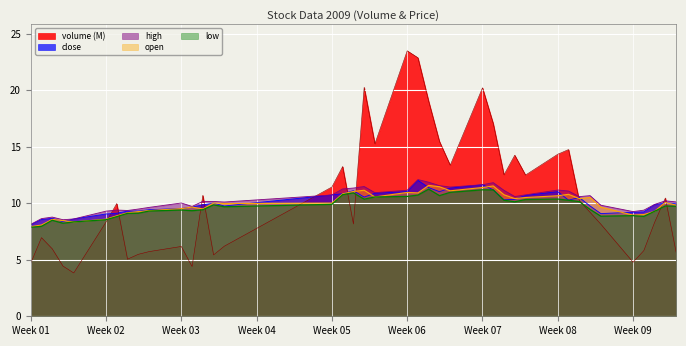

Which category has the highest value across all series?

Week 06